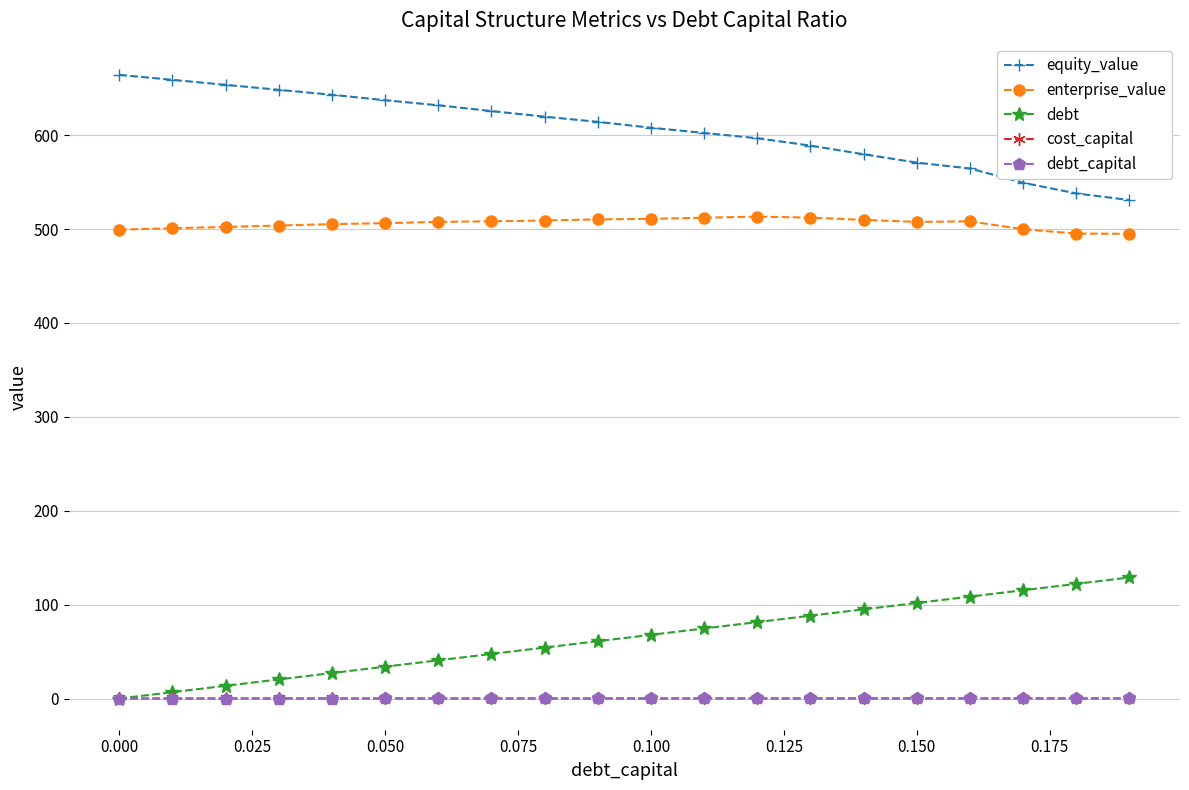

True or false: cost_capital and equity_value intersect in this chart.

False